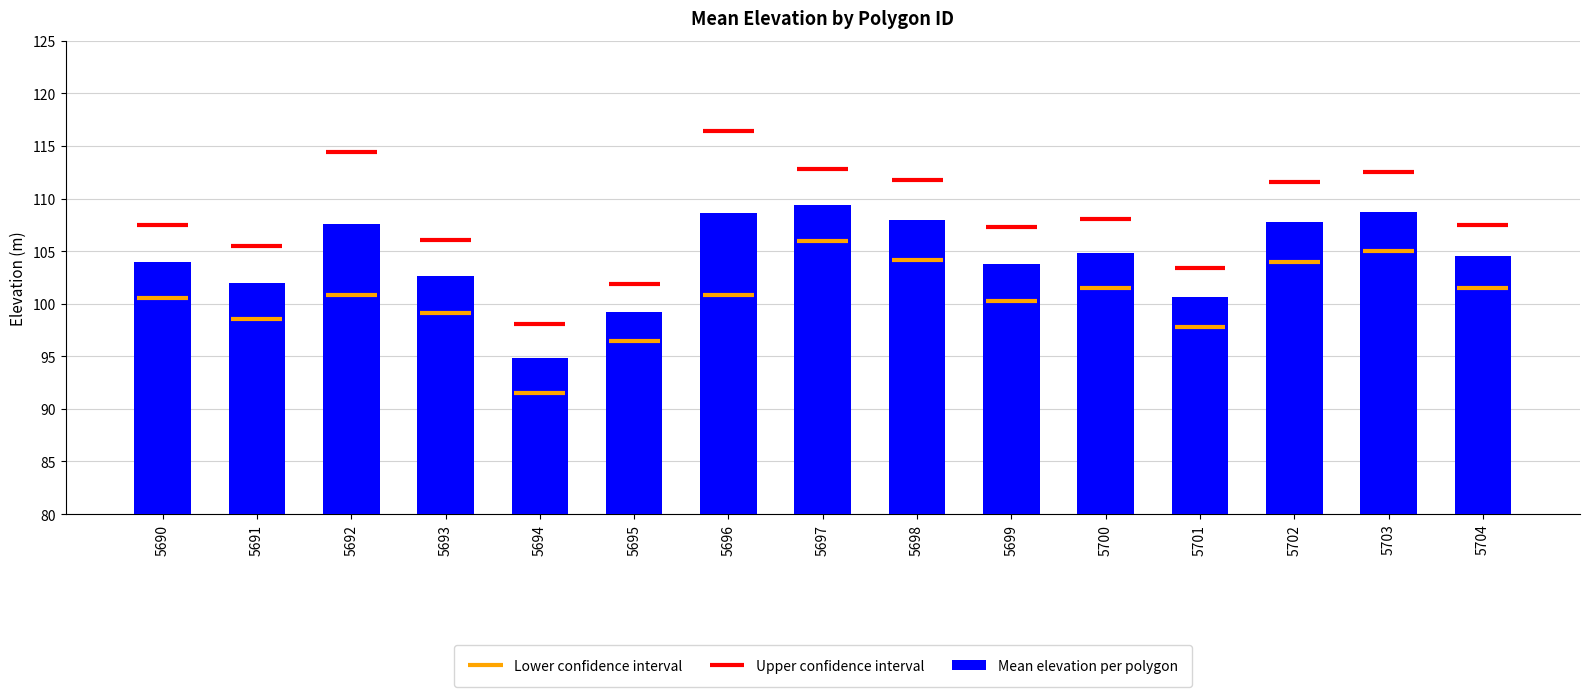

How many bars are there in total?

15